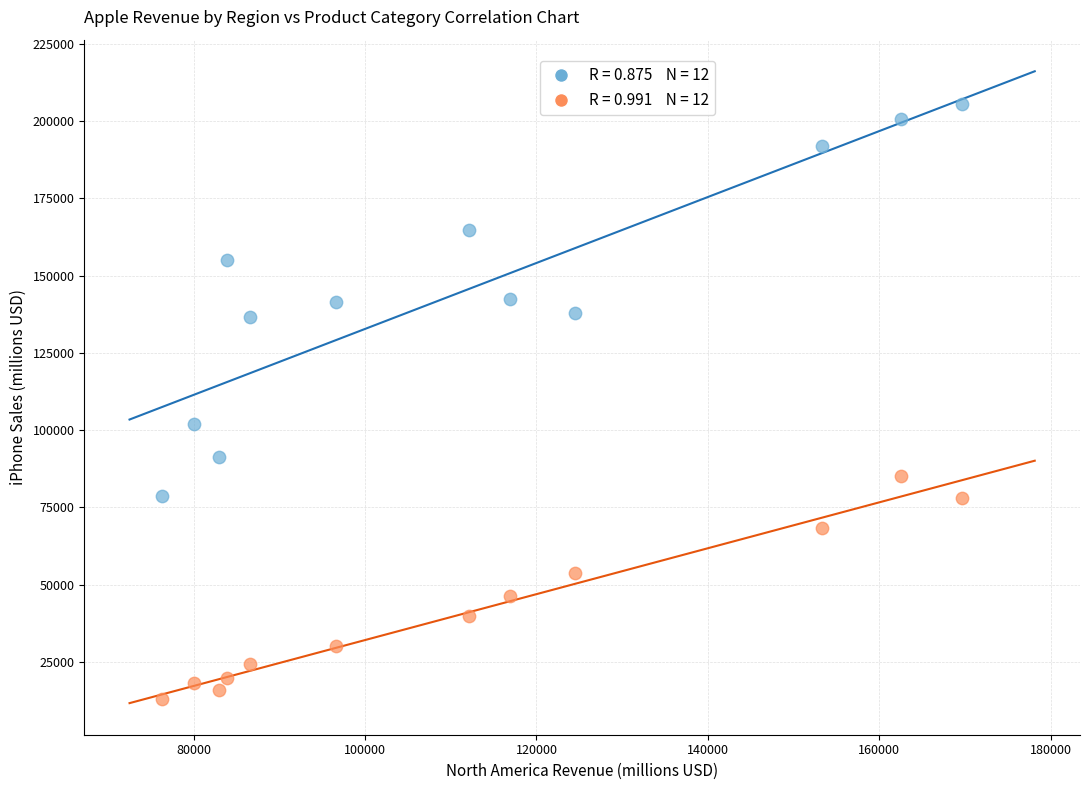

Across all series, what Y value is closest to 109189?

101991